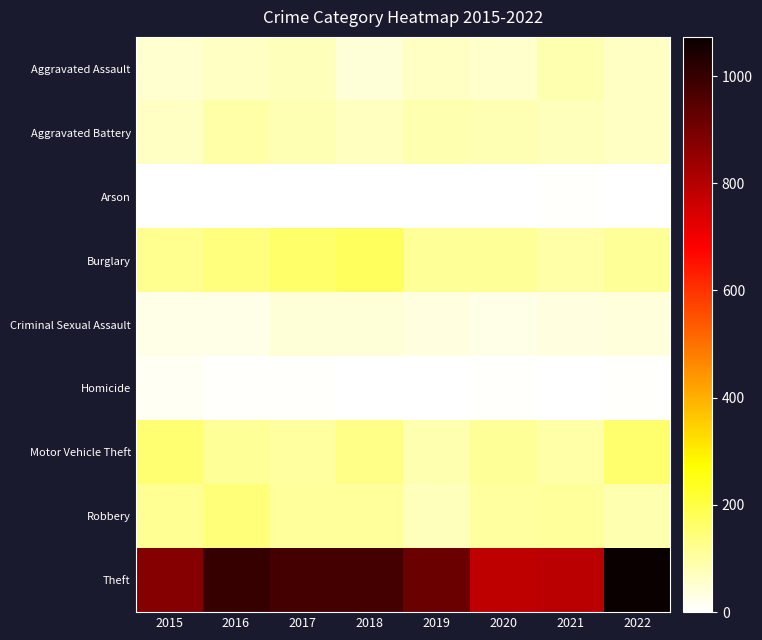

At how many categories does at least one series exceed 290?

8